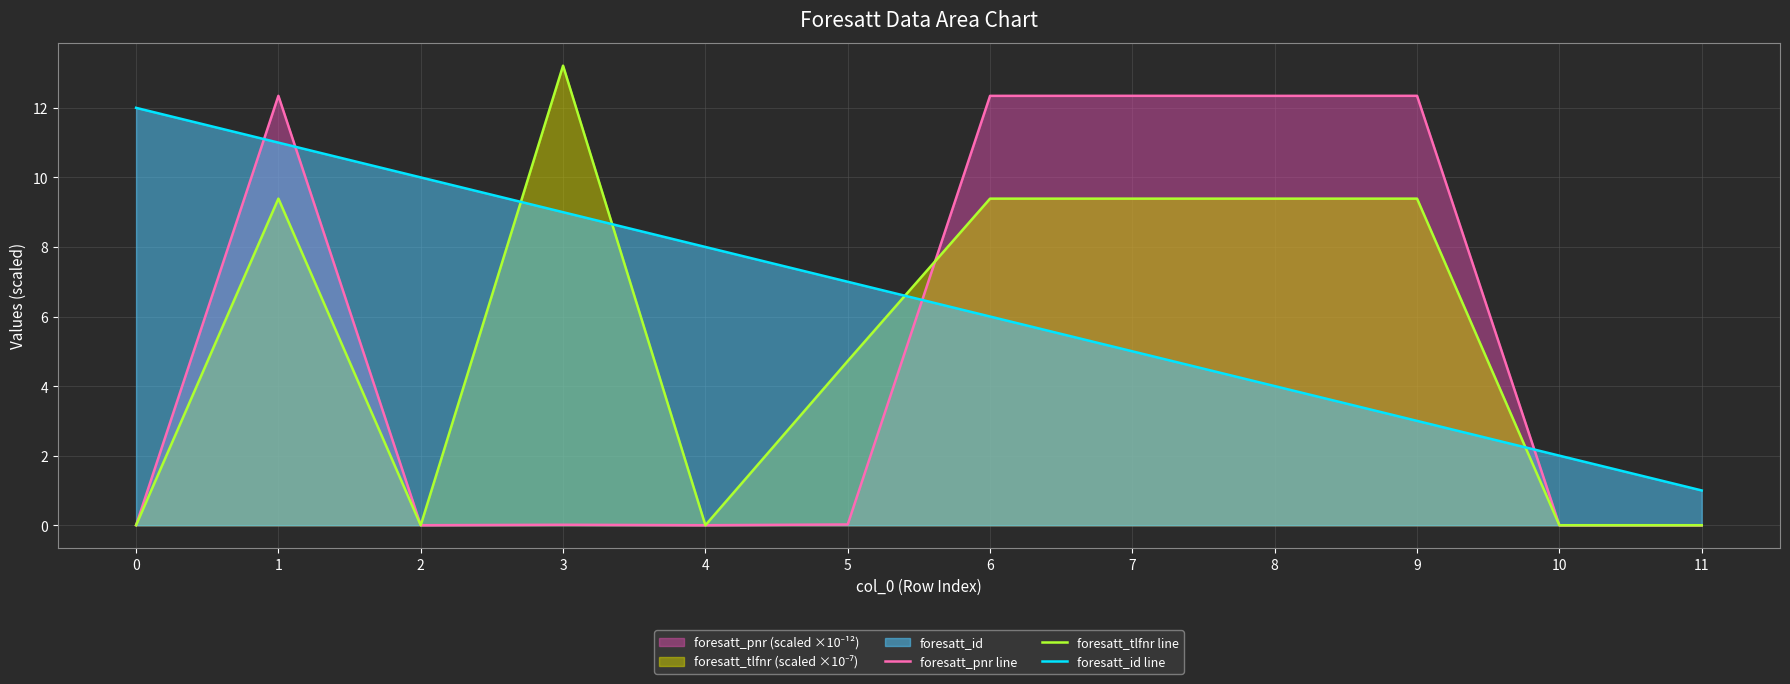

Which series has the largest total across all categories?

foresatt_id line